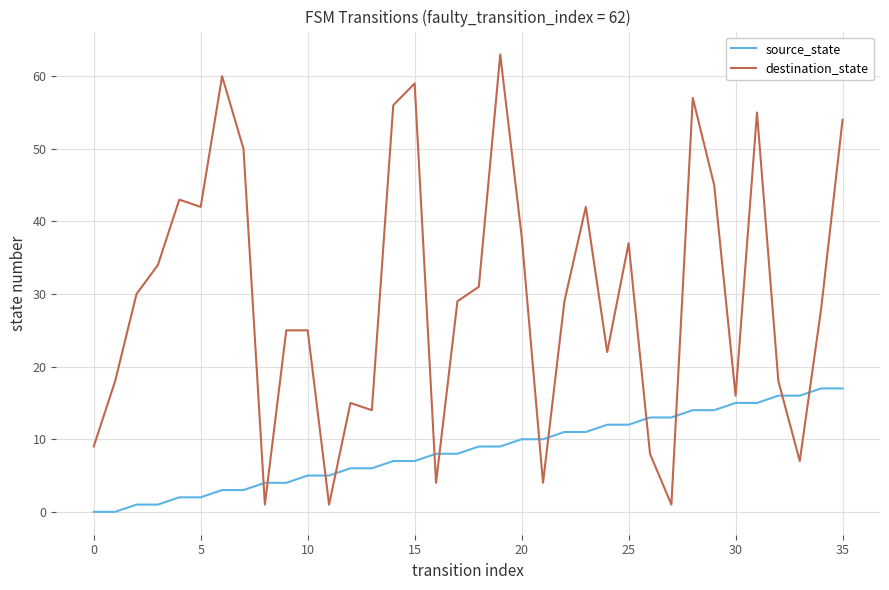

How many intersections are there between destination_state and source_state?

12